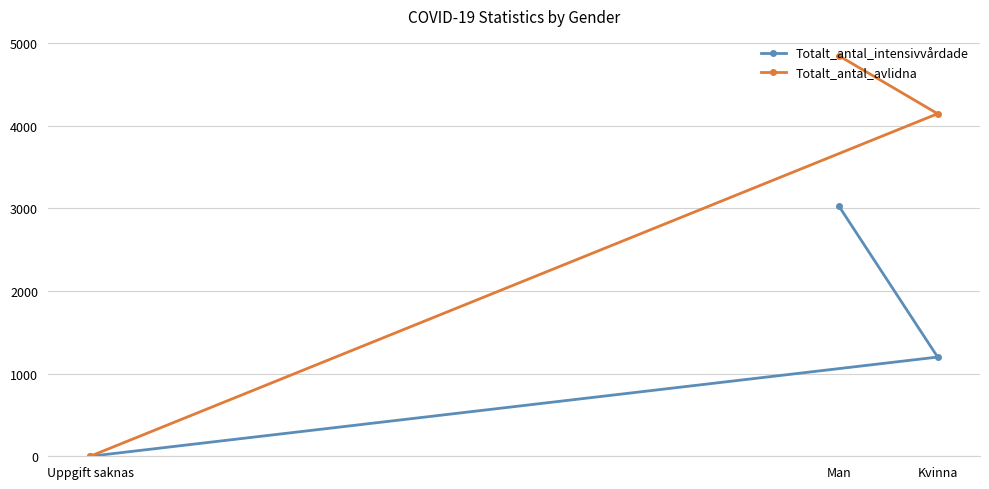

What position from the right is Man?

2